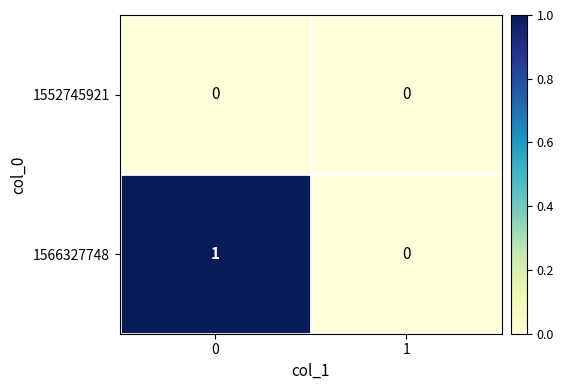

Which series changed the most between 0 and 1?

1566327748